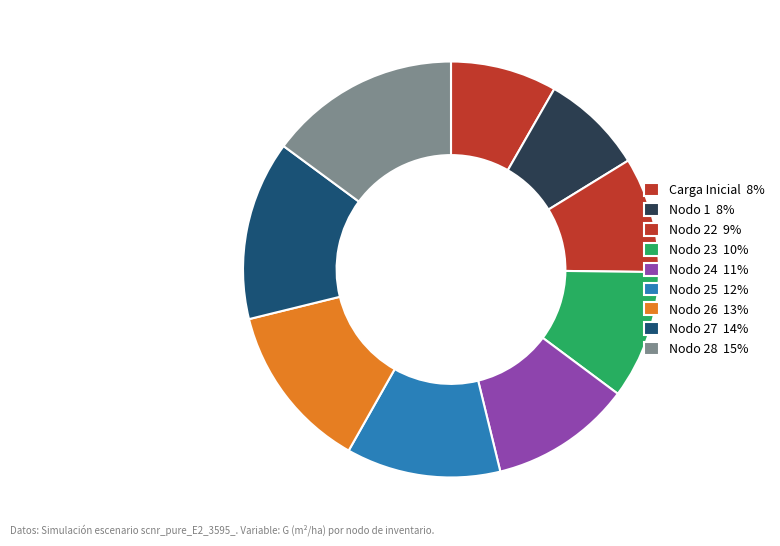

How many segments does this pie chart have?

9